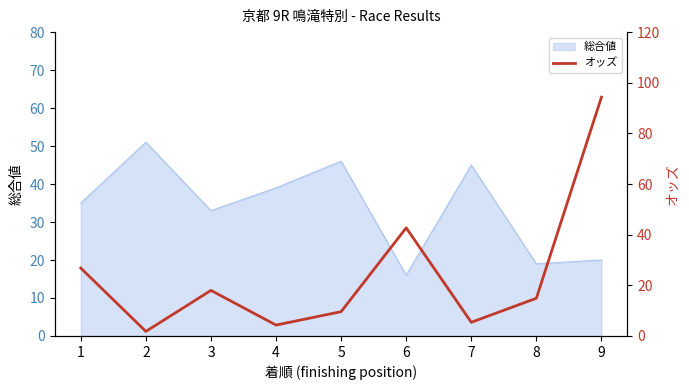

List the labels in order of value, smallest first.

2, 4, 7, 5, 8, 3, 1, 6, 9